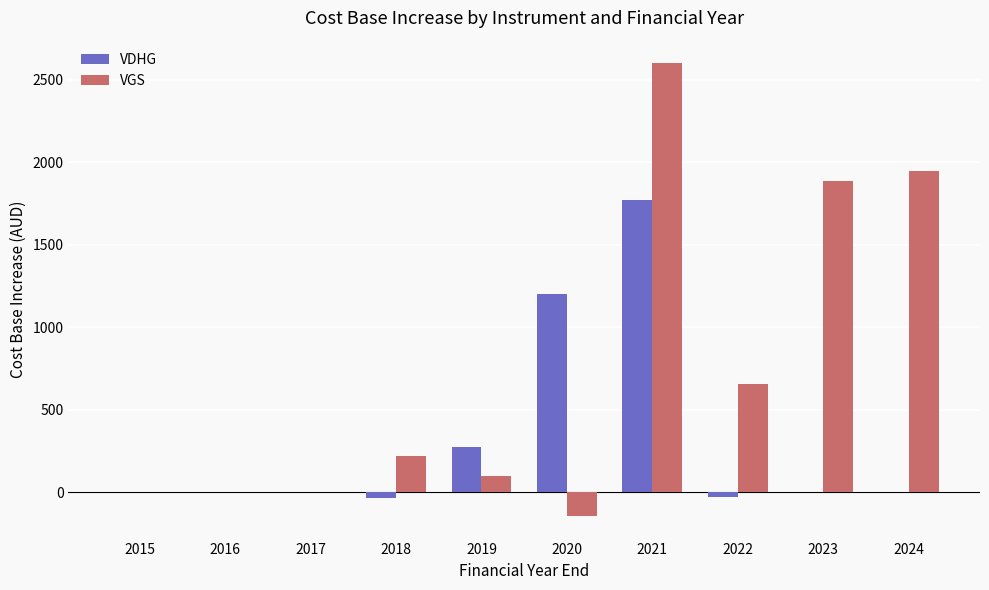

Which series has the largest total across all categories?

VGS